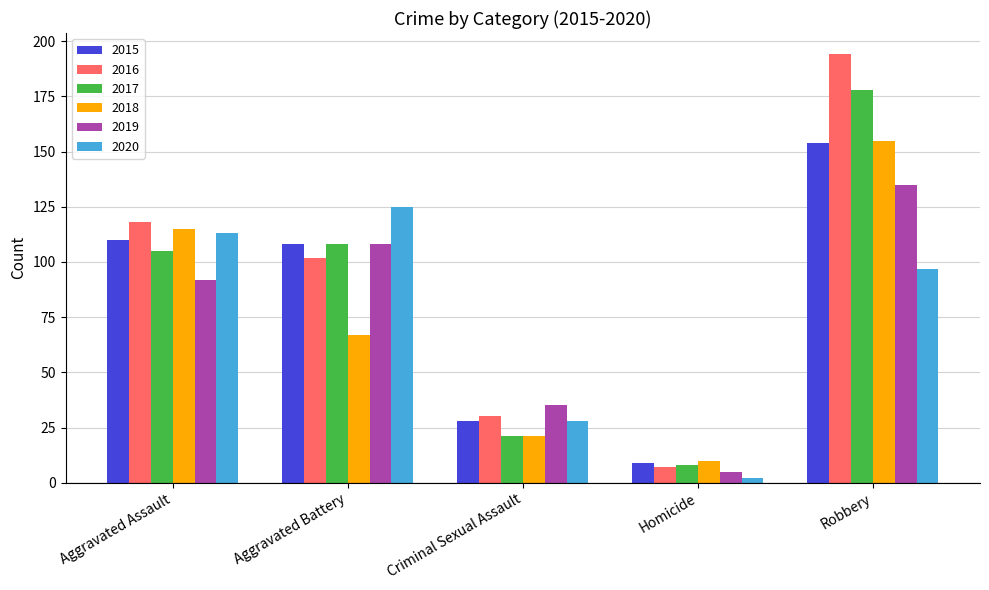

What are all the series names shown in the legend?

2015, 2016, 2017, 2018, 2019, 2020